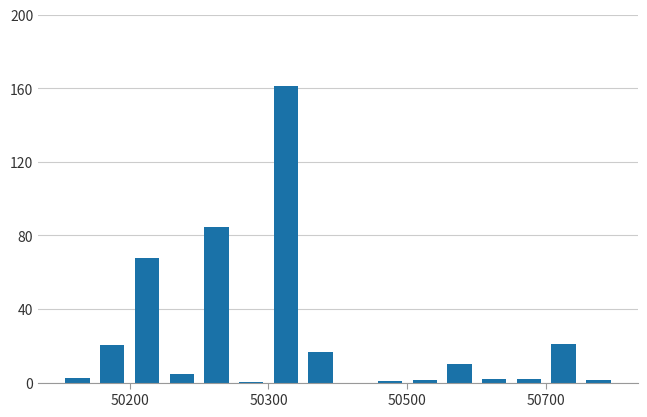

What is the maximum value shown in the chart?

161.0